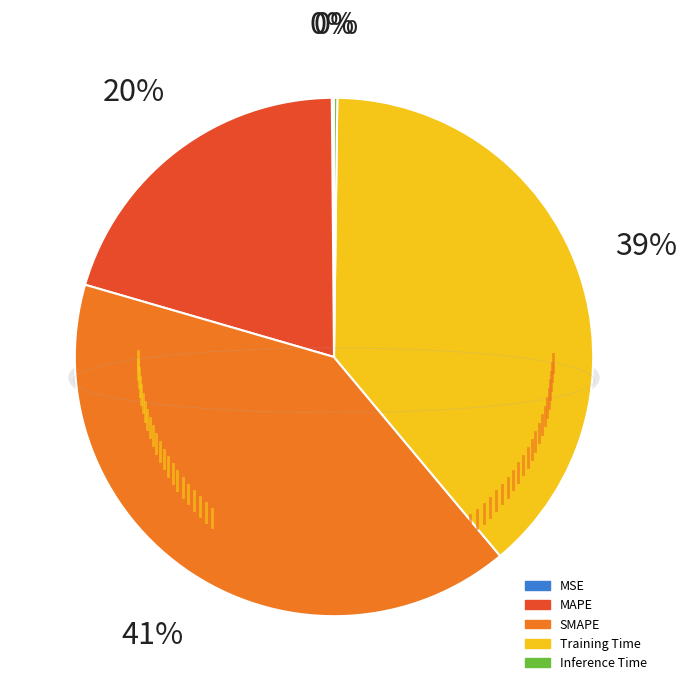

What percentage is the Training Time slice, to the nearest percent?

39%